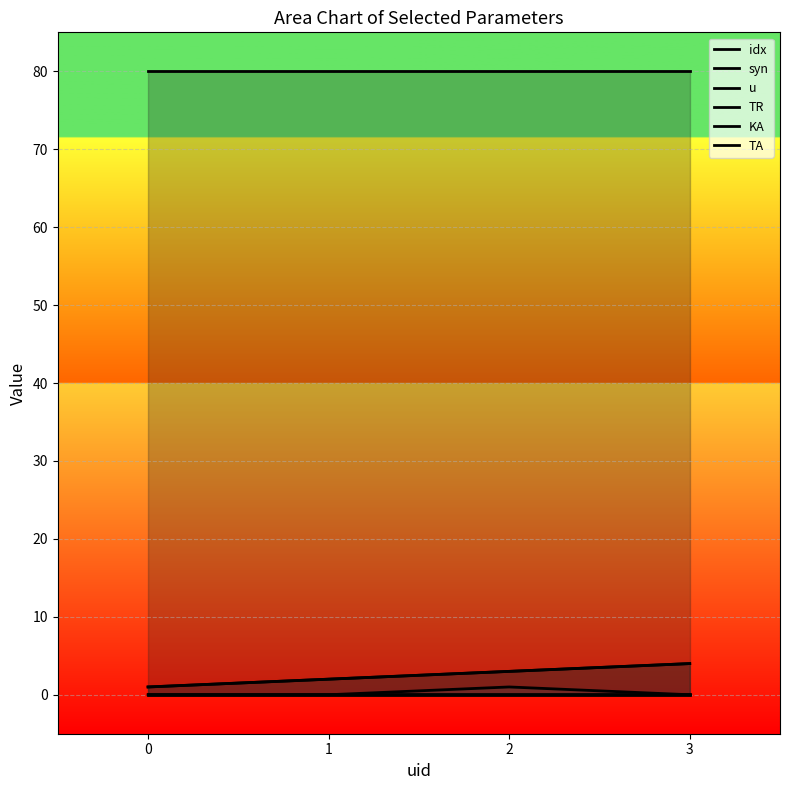

Reading left to right, transcribe all the data shown in this chart.

idx: 1.0	2.0	3.0	4.0
syn: 1.0	2.0	3.0	4.0
u: 0.0	0.0	1.0	0.0
TR: 0.0	0.0	0.0	0.0
KA: 80.0	80.0	80.0	80.0
TA: 0.0	0.0	0.0	0.0